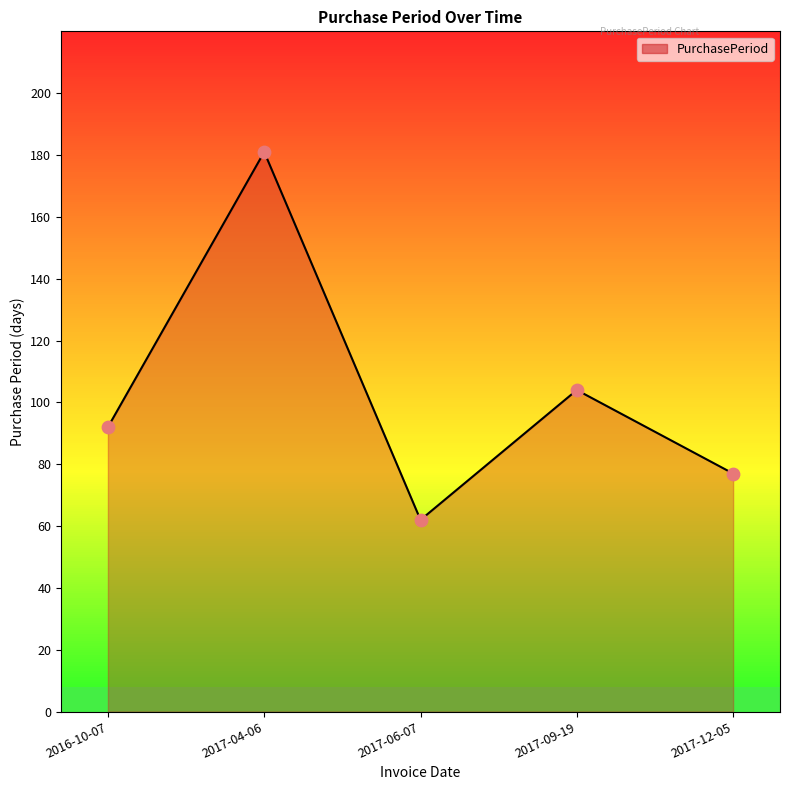

Which has a higher value, 2017-04-06 or 2016-10-07?

2017-04-06